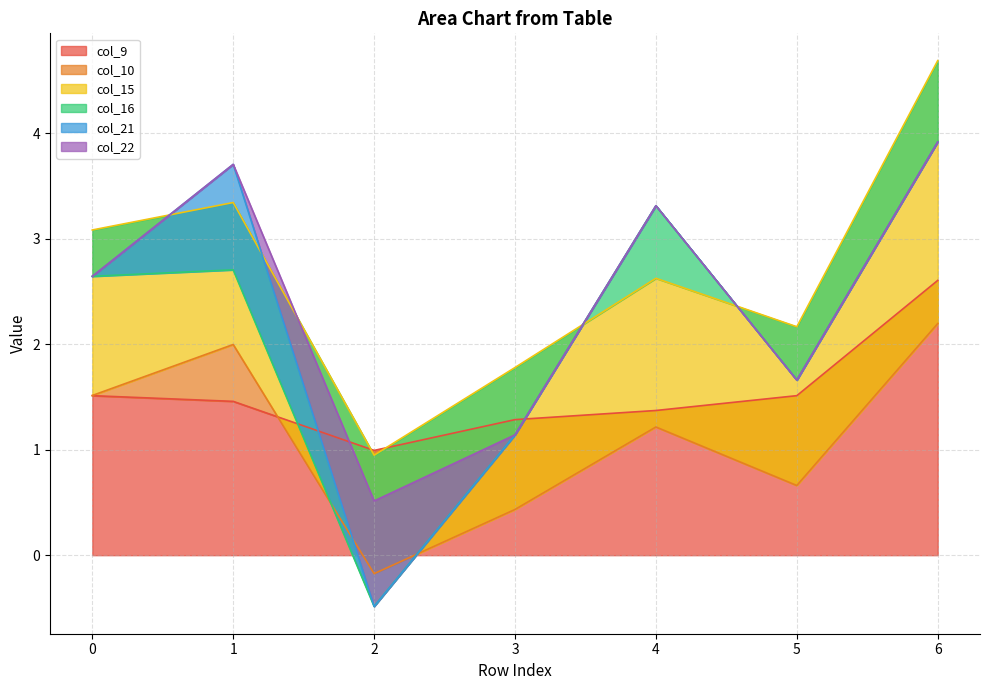

Which label corresponds to the largest value in the chart?

6